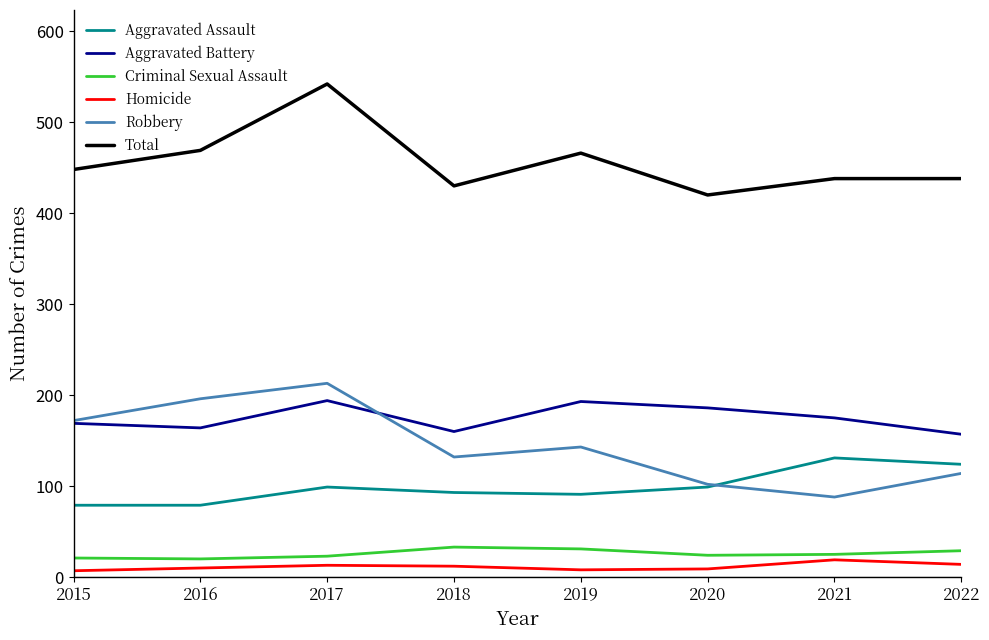

At which category is the sum across all series the highest?

2017